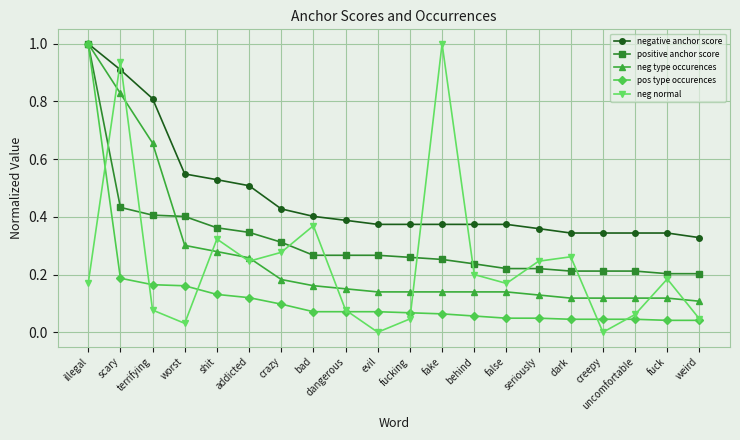

Is it true that neg normal equals 0.4 at dark?

False